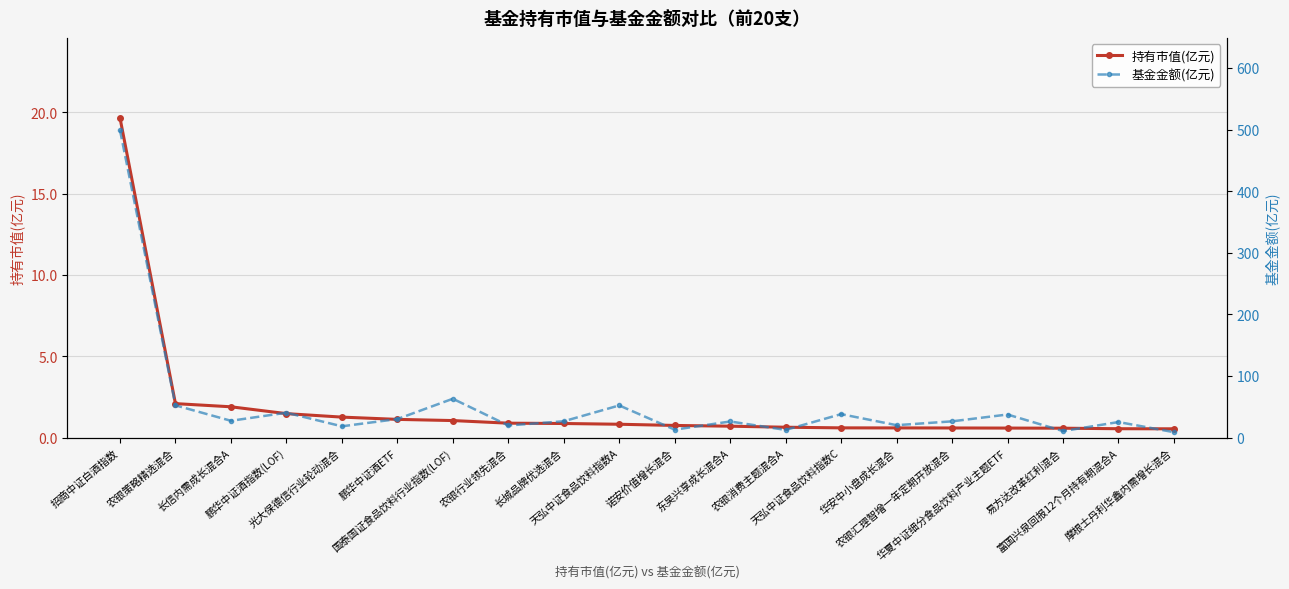

True or false: 基金金额(亿元) and 持有市值(亿元) cross at least once.

False